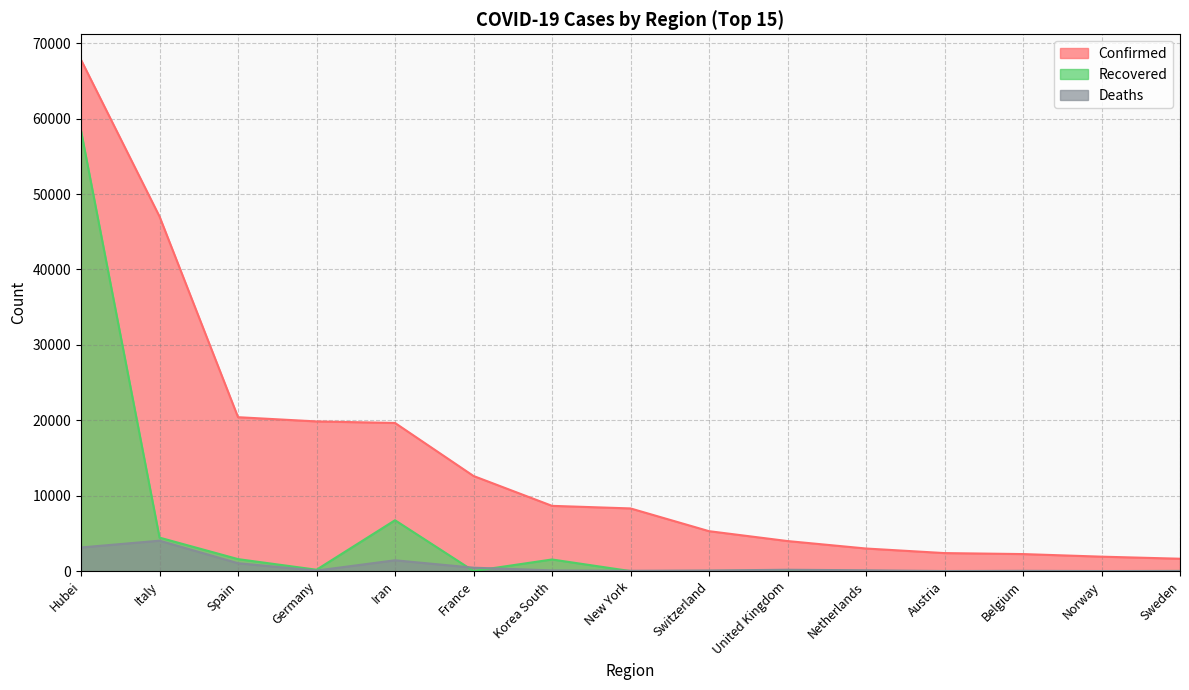

Is the value of Confirmed at Germany greater than the value of Recovered at Switzerland?

Yes